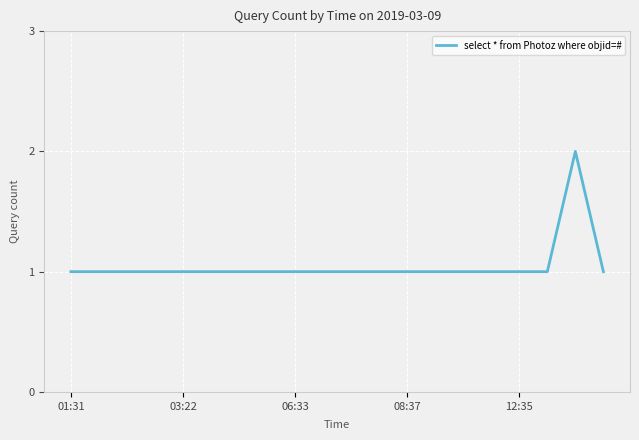

How many lines are shown in the chart?

1